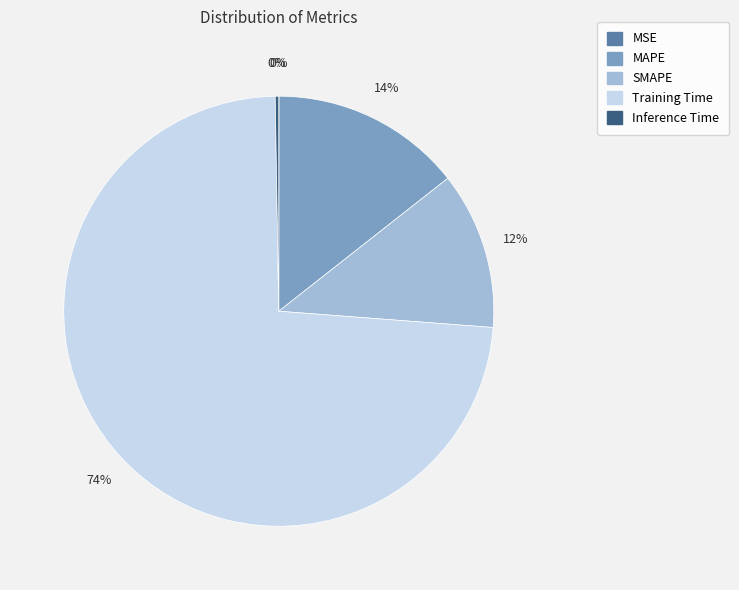

What is the largest slice in the pie chart?

Training Time